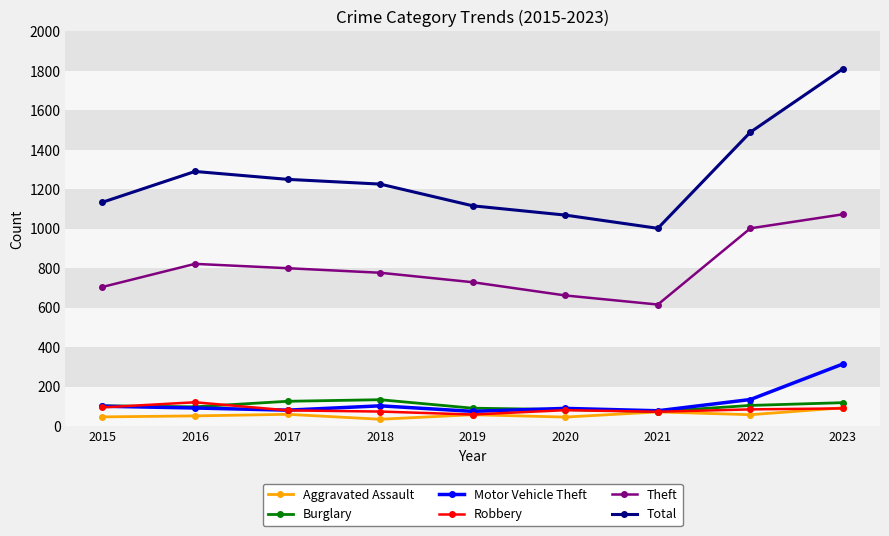

Which series has the widest spread of values?

Total